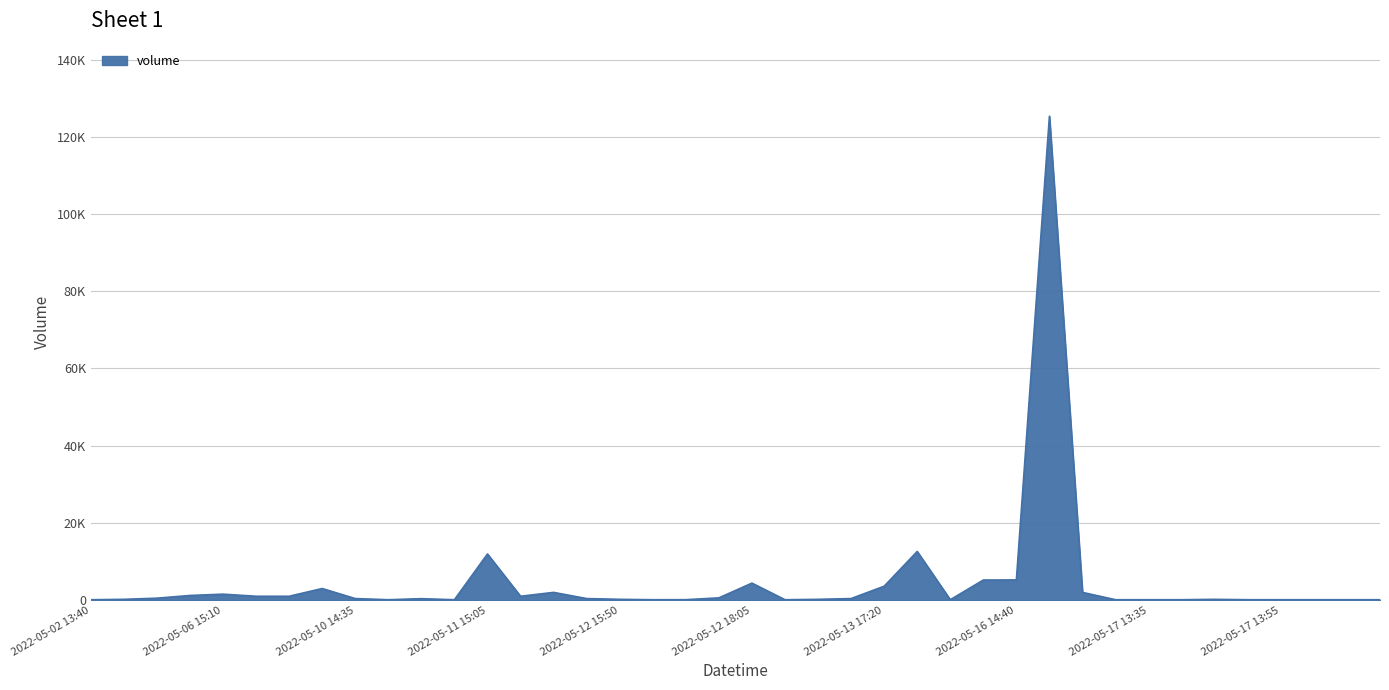

At which label does the data first exceed 400?

2022-05-03 15:55